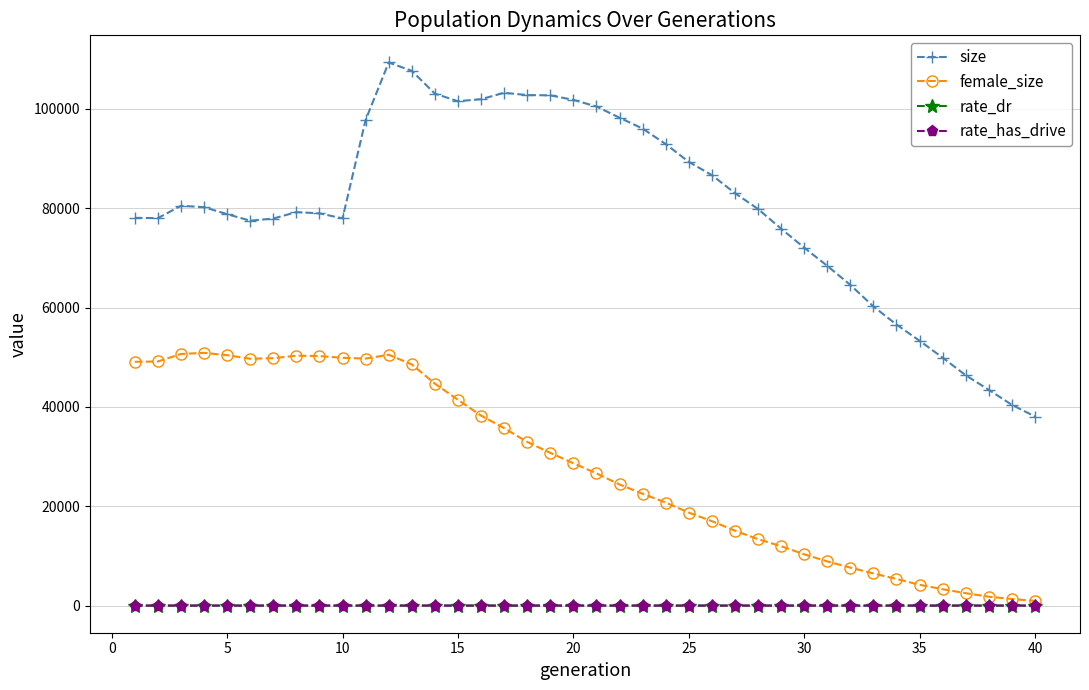

What is the value of the rate_dr point at the 14th from the left?

0.3